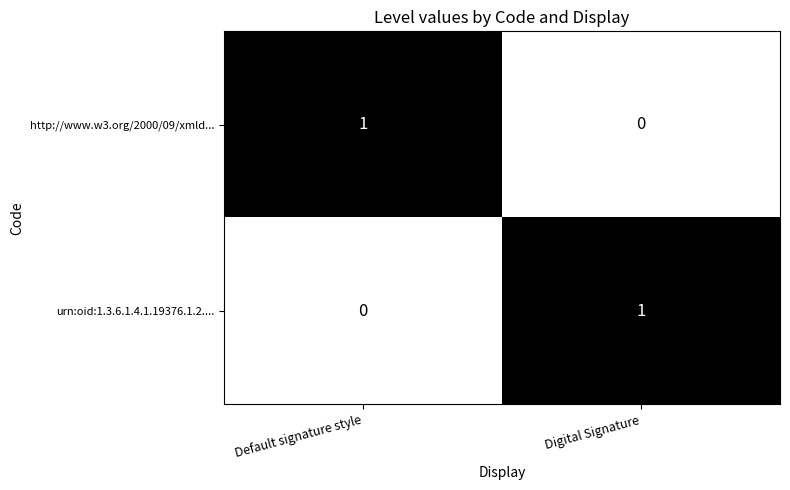

The urn:oid:1.3.6.1.4.1.19376.1.2.... series shows 1 at Digital Signature. True or false?

True